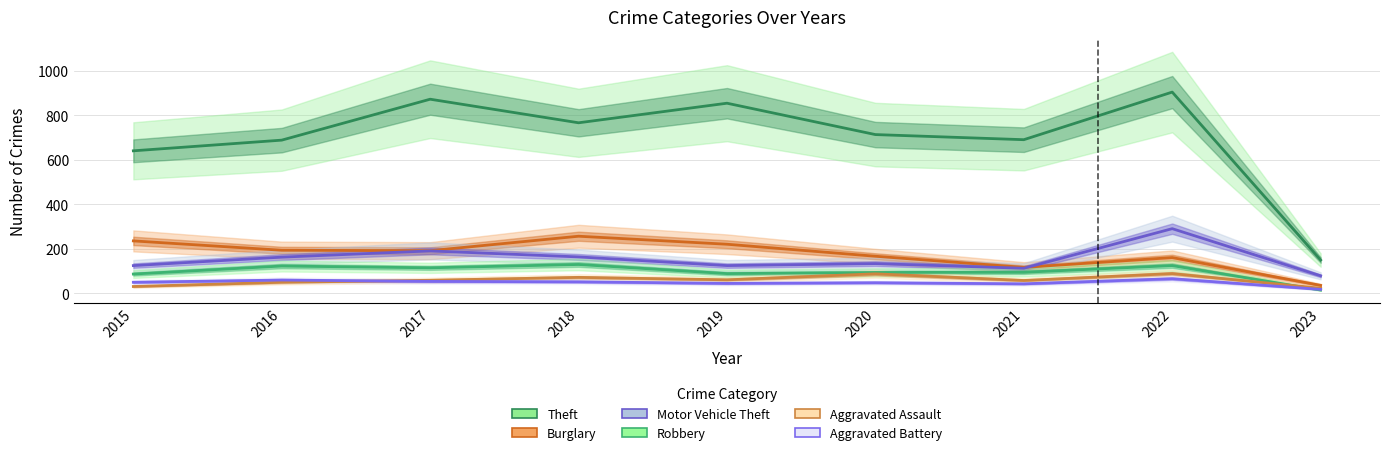

Is it true that Robbery equals 196 at 2022?

False